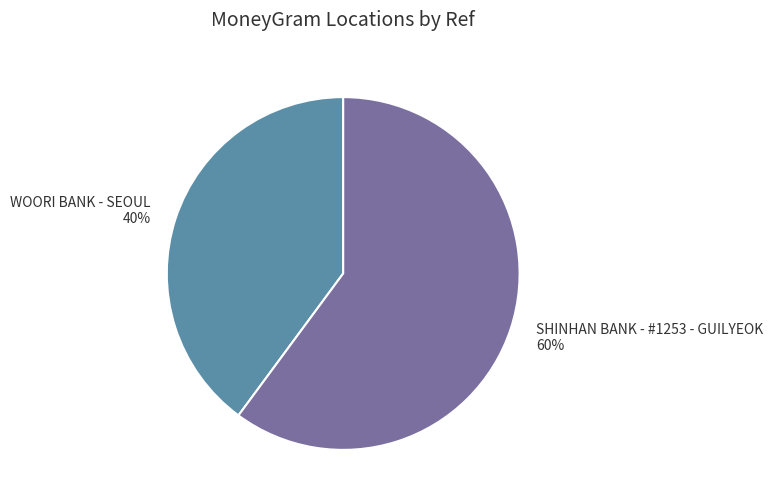

Do WOORI BANK - SEOUL and SHINHAN BANK - #1253 - GUILYEOK together represent more than half of the pie?

Yes